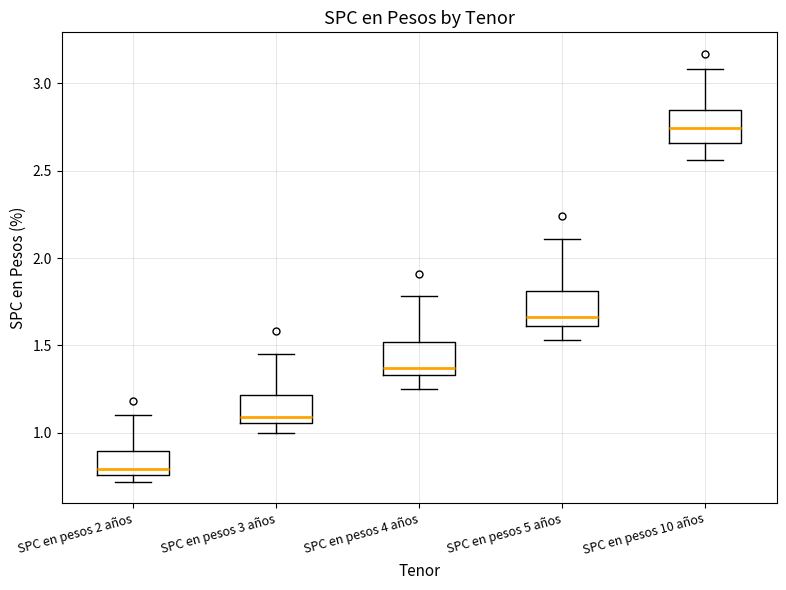

Which box's median line is the highest?

SPC en pesos 10 años